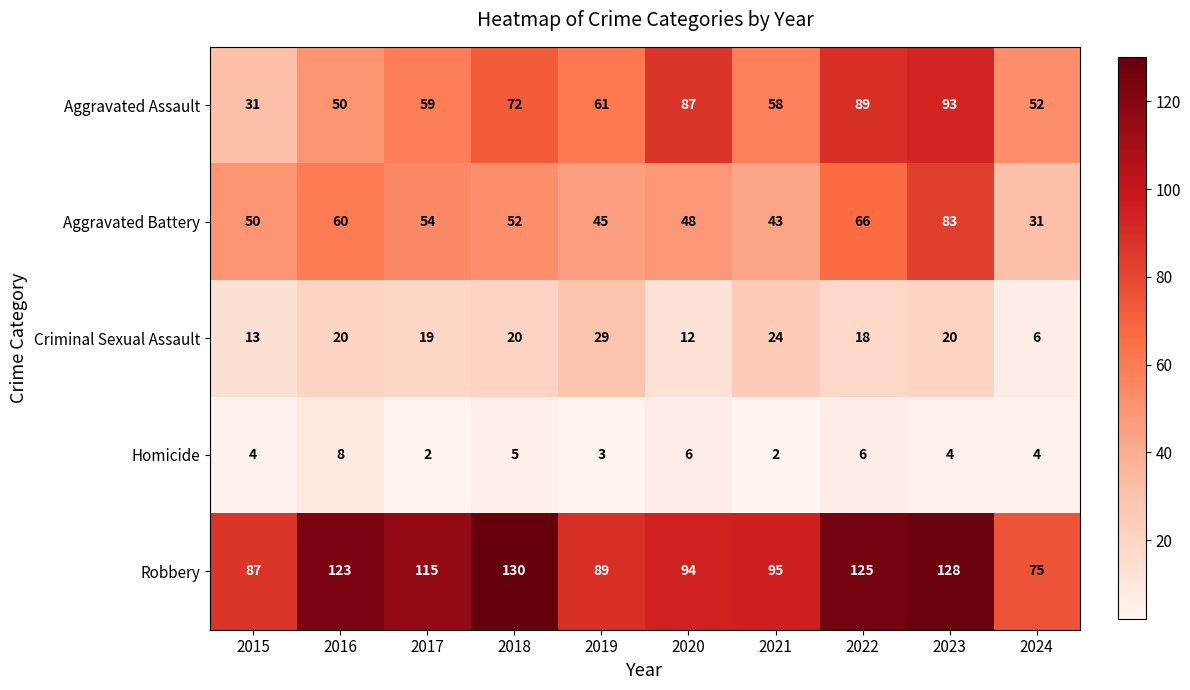

What is the average value of the Criminal Sexual Assault series?

18